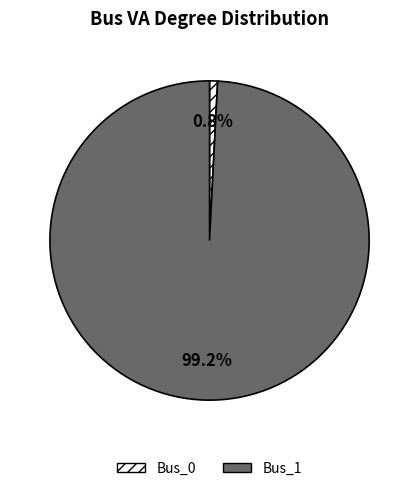

What percentage is the Bus_1 slice, to the nearest percent?

99%